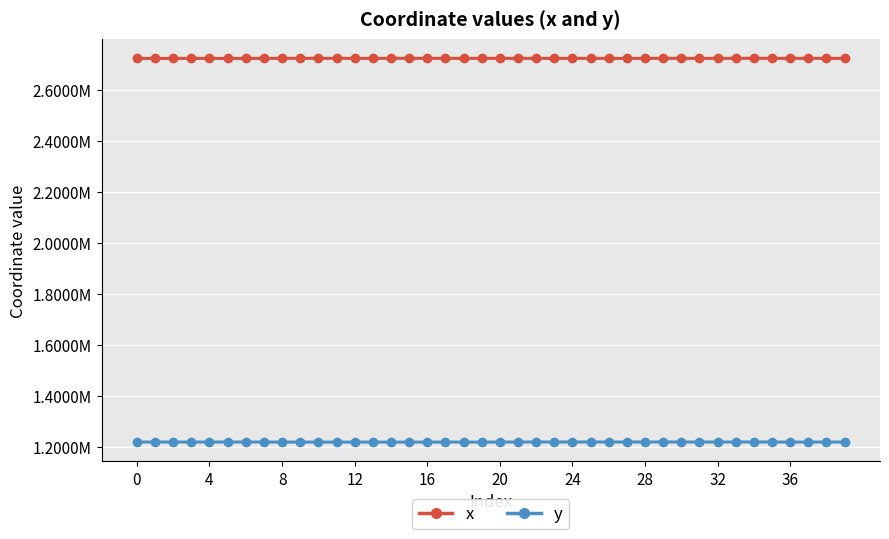

Is this an area chart (filled region under the line)?

No